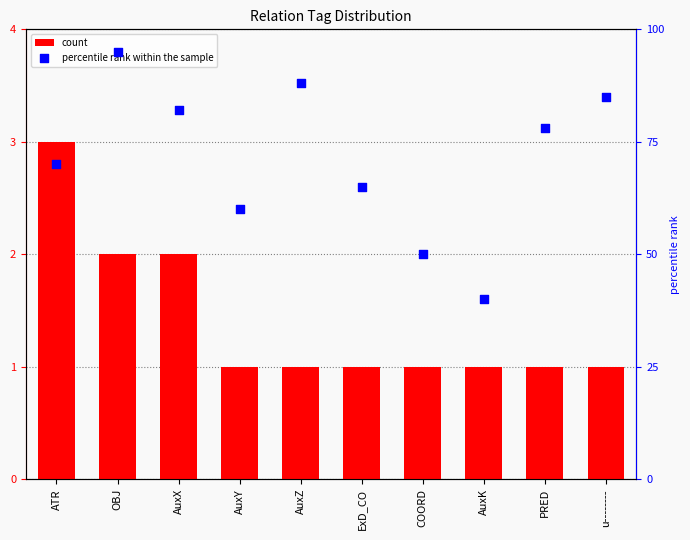

Which series contains the lowest Y value?

count